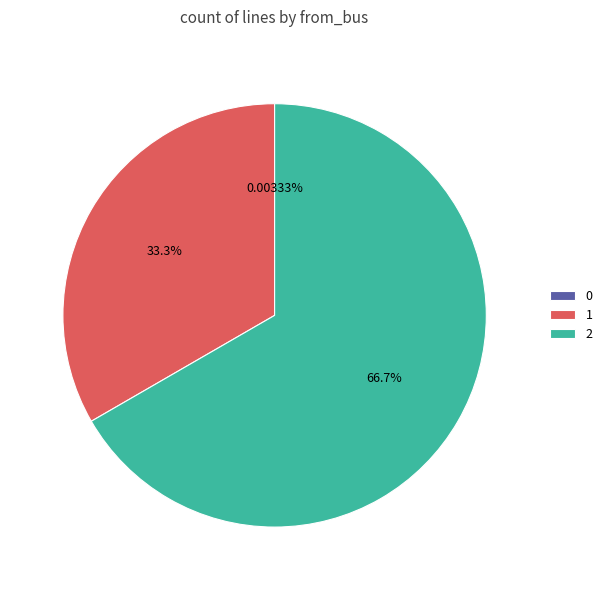

Is the sum of 2 and 1 greater than half?

Yes